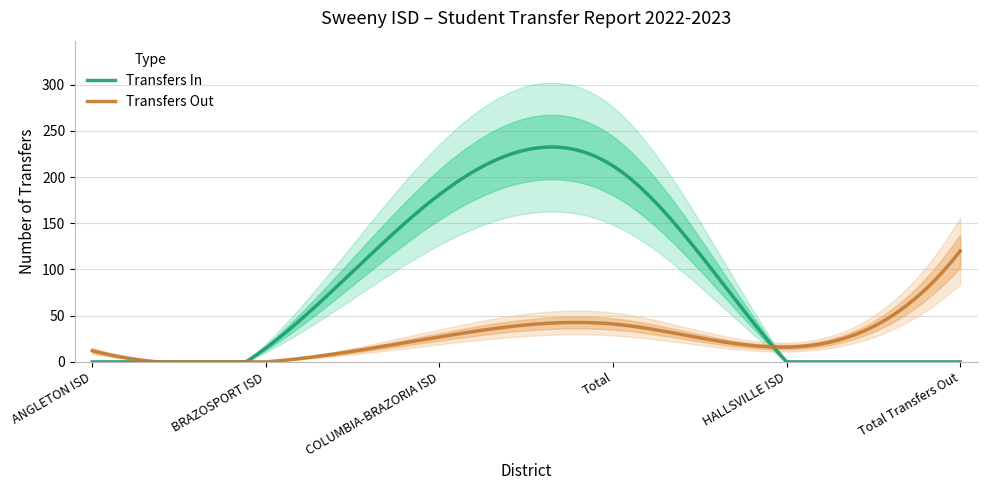

List the series in order of their peak value, lowest first.

Transfers Out, Transfers In